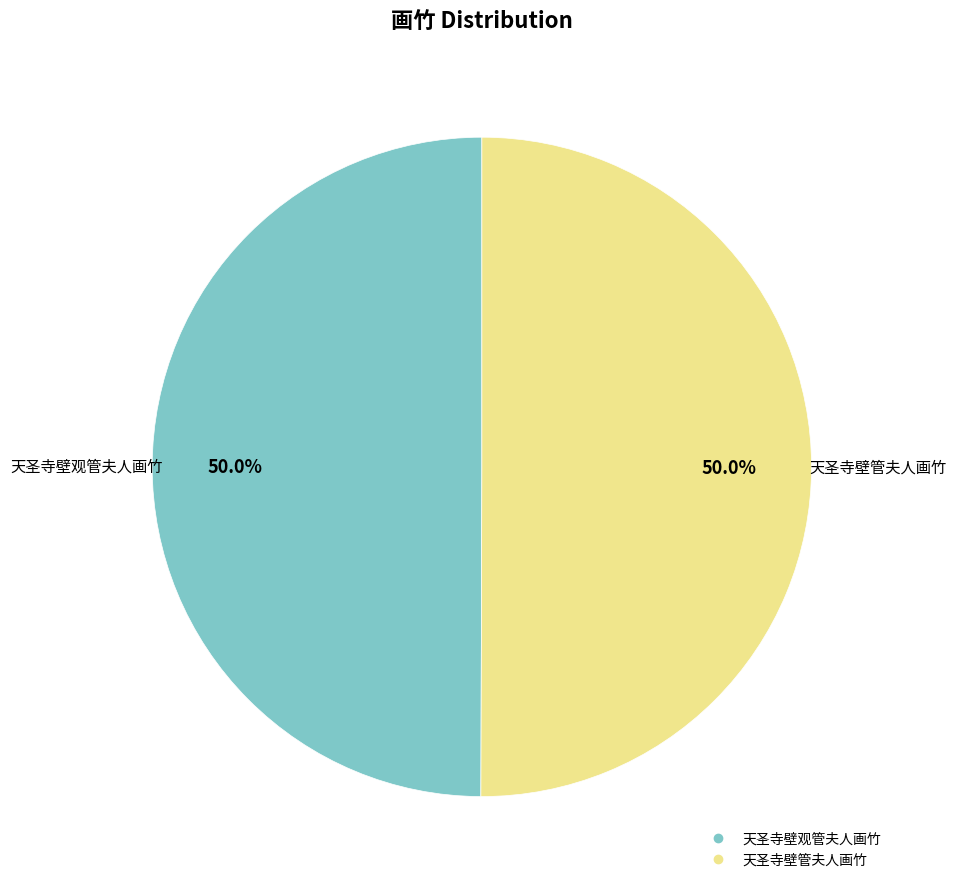

What is the total percentage of 天圣寺壁管夫人画竹 and 天圣寺壁观管夫人画竹?

100.0%